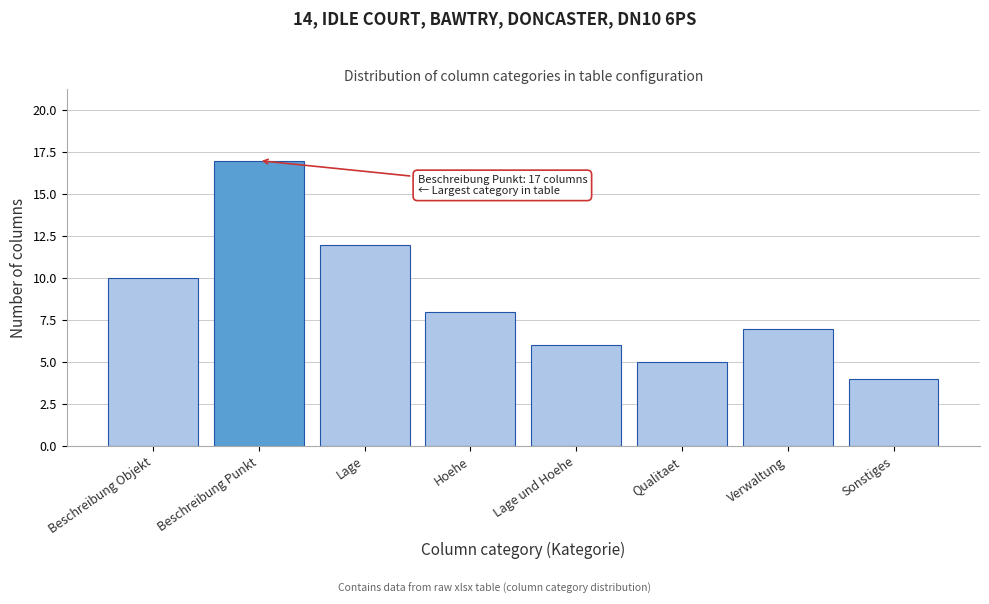

Reading left to right, transcribe all the data shown in this chart.

Beschreibung Objekt=10	Beschreibung Punkt=17	Lage=12	Hoehe=8	Lage und Hoehe=6	Qualitaet=5	Verwaltung=7	Sonstiges=4